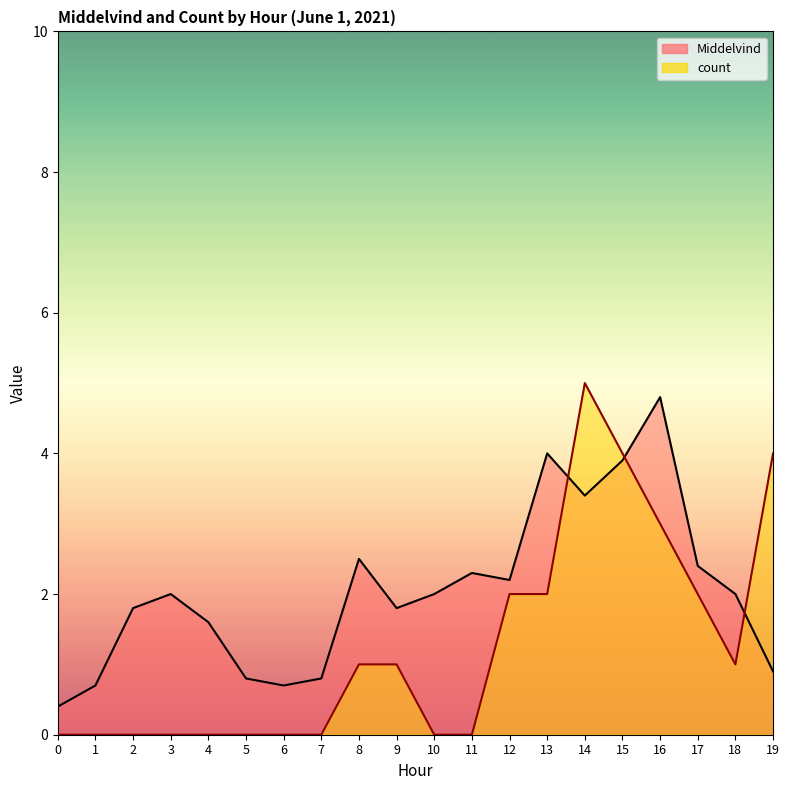

Is the value of count at 9 greater than the value of Middelvind at 12?

No